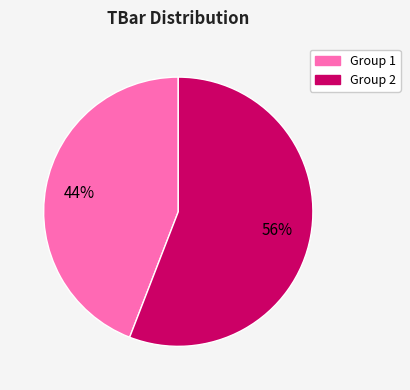

Count the number of slices in the pie.

2